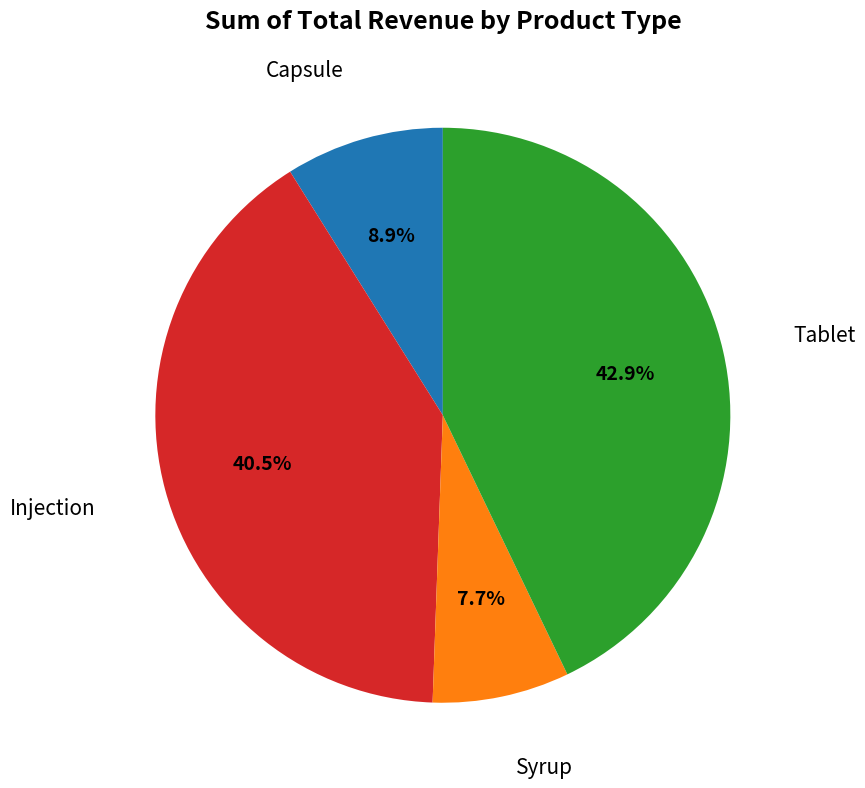

Does any single category account for the majority?

No